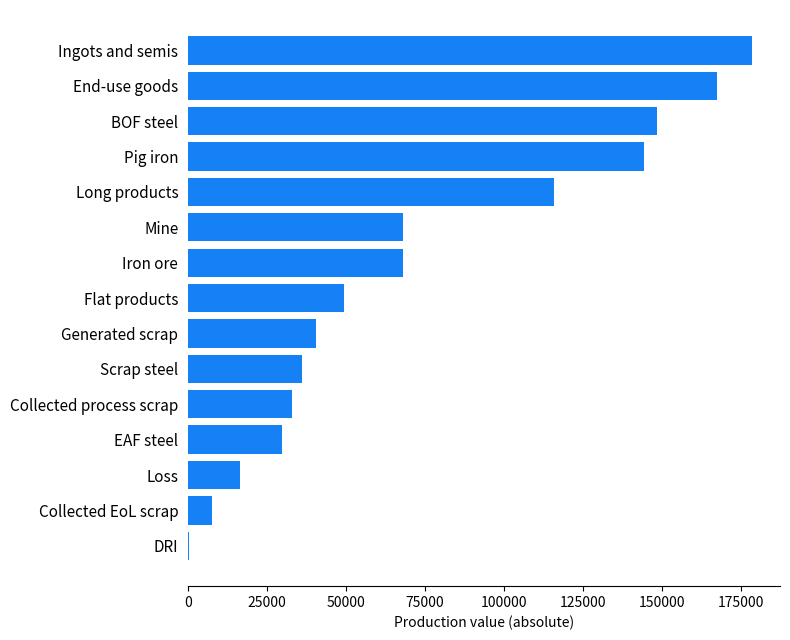

Reading bottom to top, list all the values displayed in this chart.

DRI=181.1	Collected EoL scrap=7581.3	Loss=16537.7	EAF steel=29879.2	Collected process scrap=32891.0	Scrap steel=36020.3	Generated scrap=40472.3	Flat products=49501.6	Iron ore=68188.0	Mine=68188.0	Long products=115941.8	Pig iron=144473.9	BOF steel=148659.1	End-use goods=167612.1	Ingots and semis=178538.4